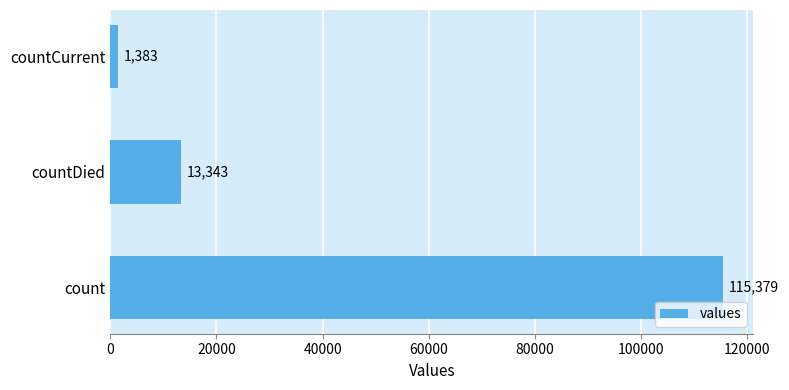

True or false: the data shows 13343 at countDied.

True